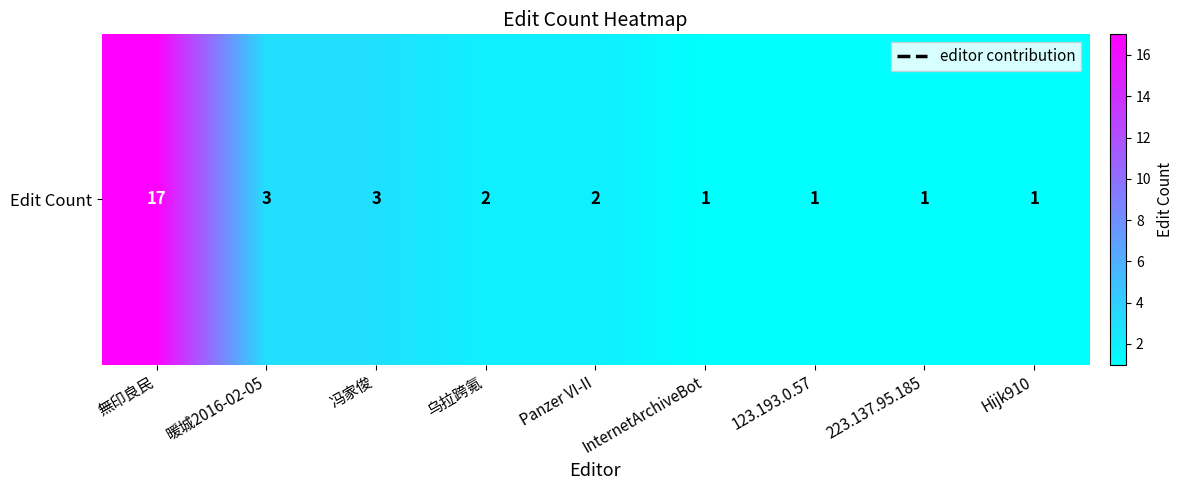

What is the greatest value displayed?

17